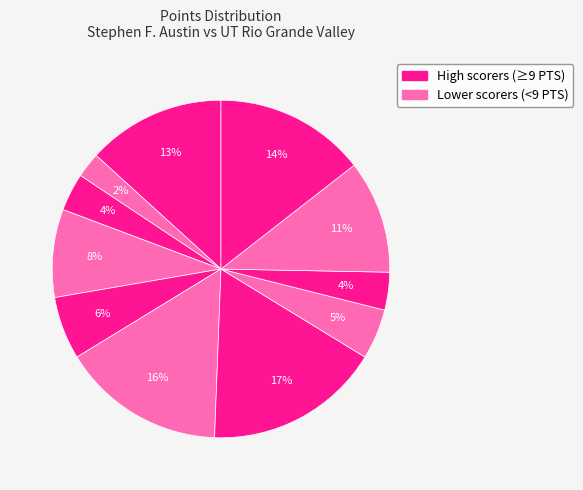

Count the number of slices in the pie.

11